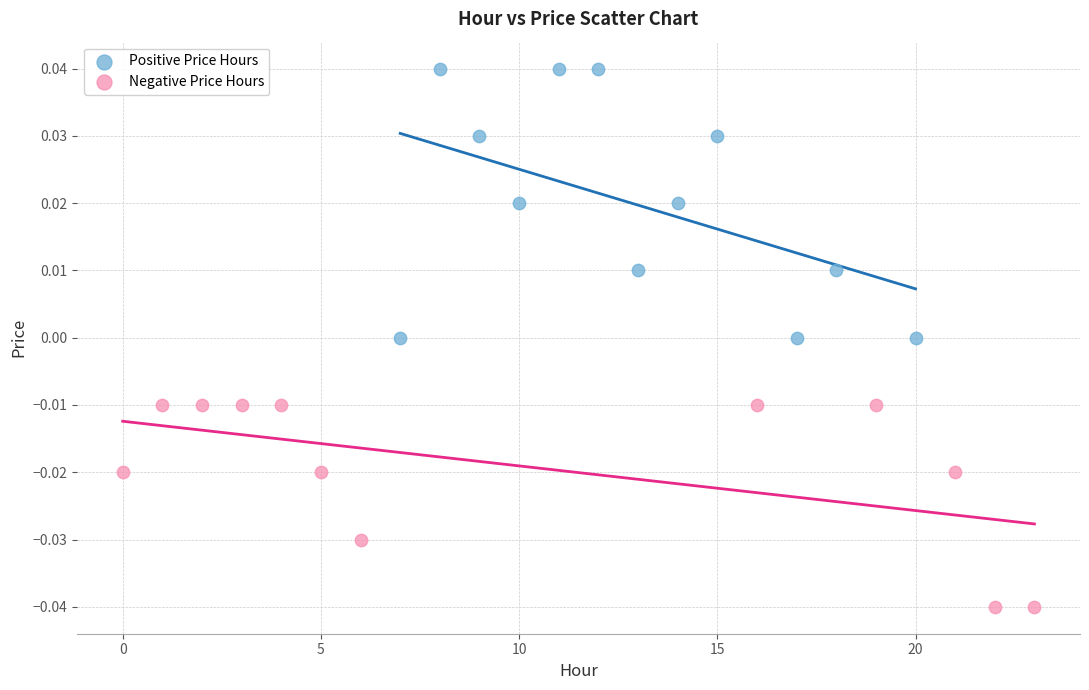

Which series contains the lowest Y value?

Negative Price Hours